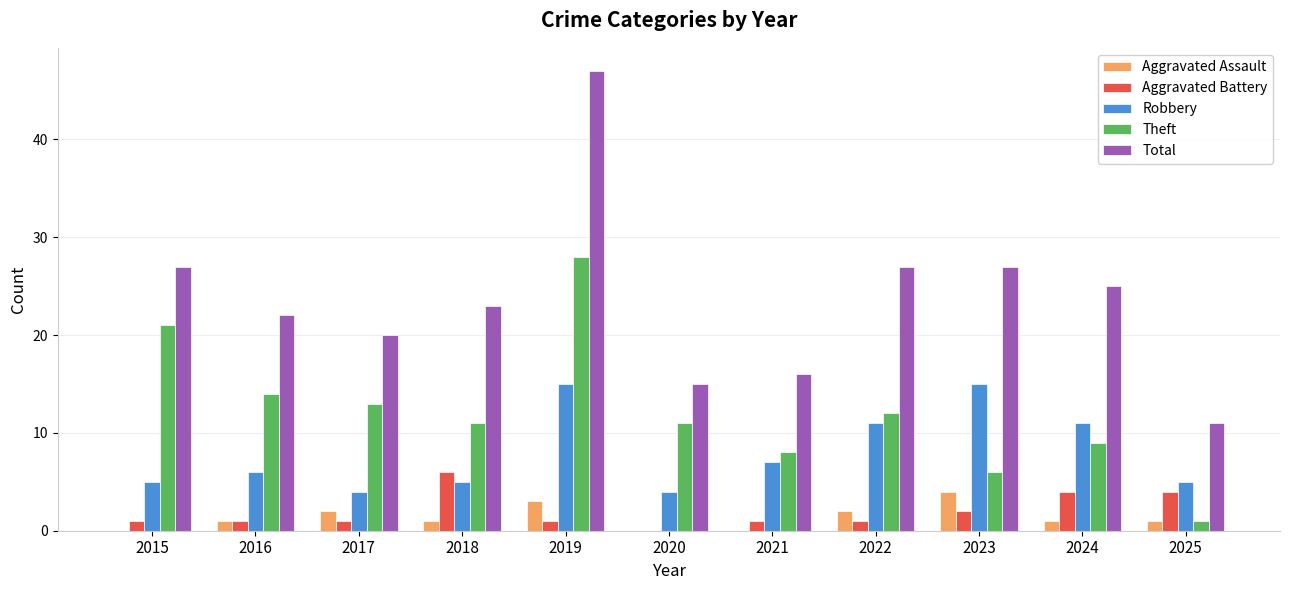

At which category is the sum across all series the highest?

2019